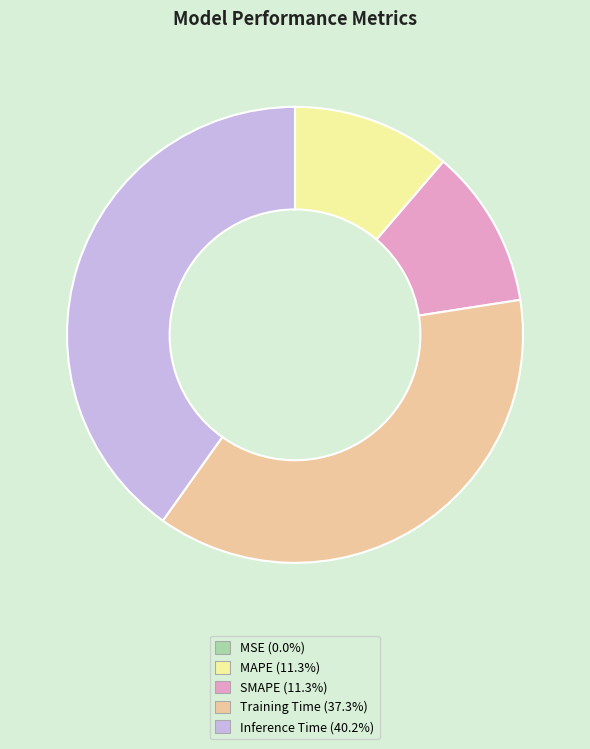

Is there any slice that represents more than half of the pie?

No